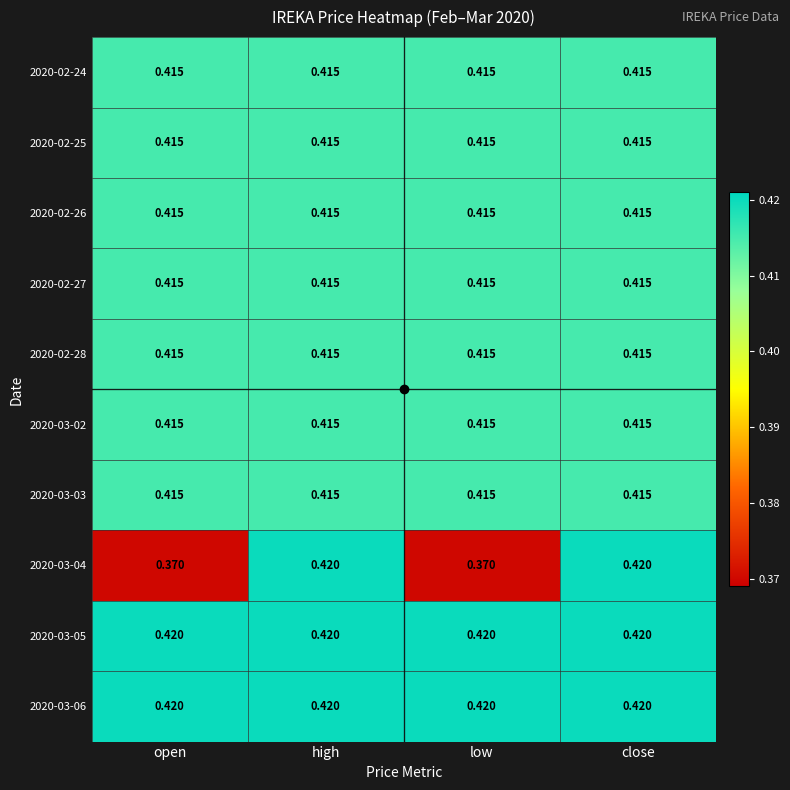

Reading left to right, extract all data points from this chart.

2020-02-24: open=0.4	high=0.4	low=0.4	close=0.4
2020-02-25: open=0.4	high=0.4	low=0.4	close=0.4
2020-02-26: open=0.4	high=0.4	low=0.4	close=0.4
2020-02-27: open=0.4	high=0.4	low=0.4	close=0.4
2020-02-28: open=0.4	high=0.4	low=0.4	close=0.4
2020-03-02: open=0.4	high=0.4	low=0.4	close=0.4
2020-03-03: open=0.4	high=0.4	low=0.4	close=0.4
2020-03-04: open=0.4	high=0.4	low=0.4	close=0.4
2020-03-05: open=0.4	high=0.4	low=0.4	close=0.4
2020-03-06: open=0.4	high=0.4	low=0.4	close=0.4